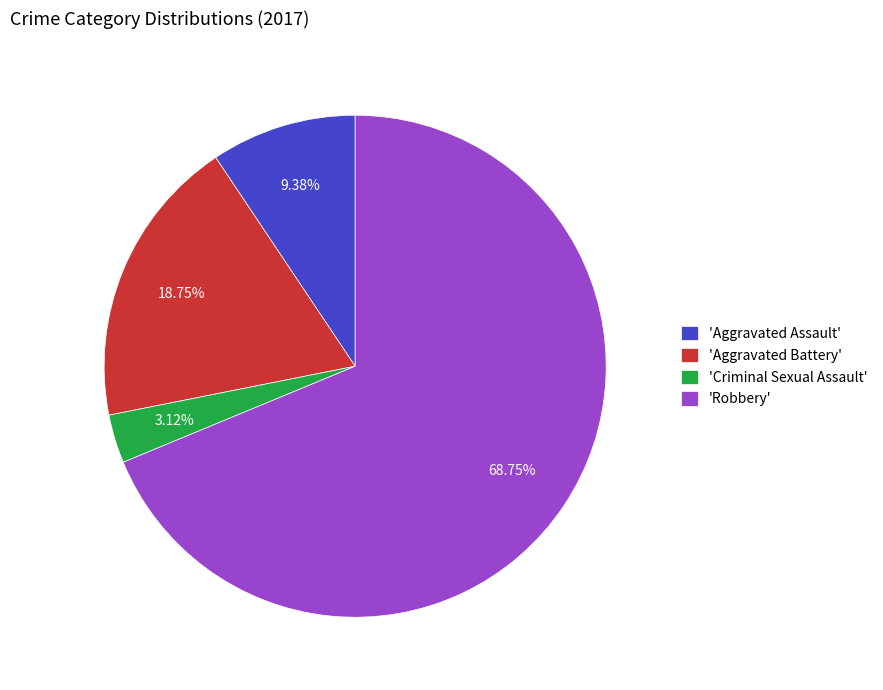

Between 'Robbery' and 'Aggravated Battery', which is larger?

'Robbery'